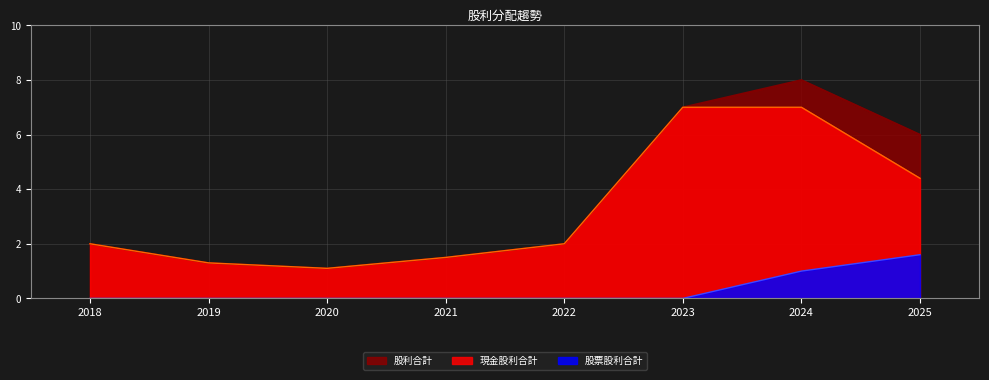

What is the total value across all series at 2024?

16.0